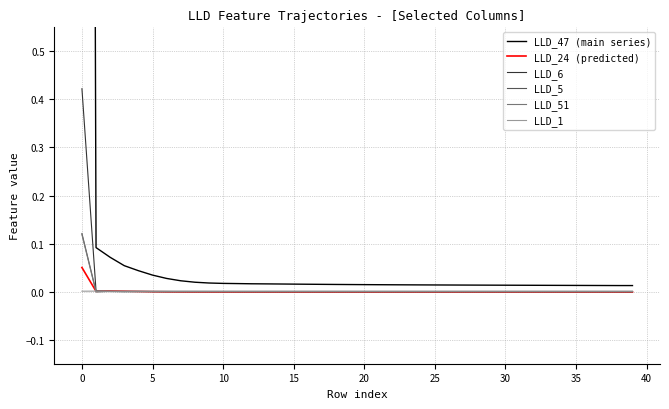

True or false: LLD_24 (predicted) has a value of -0.0 at 16.

False